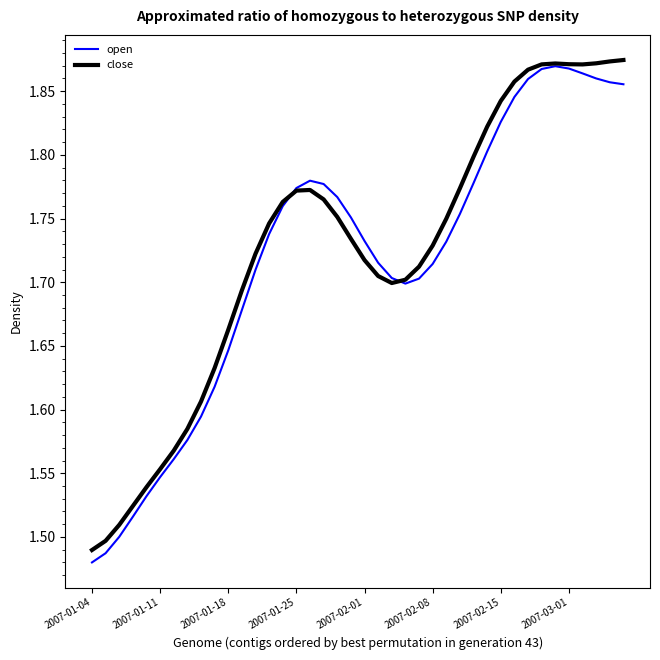

Is this an area chart (filled region under the line)?

No